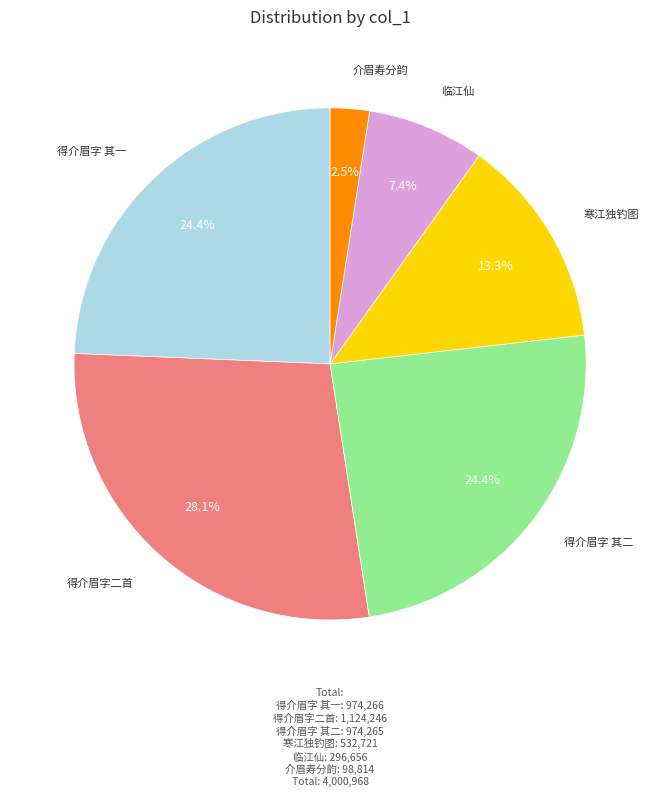

Between 得介眉字 其二 and 寒江独钓图, which is larger?

得介眉字 其二